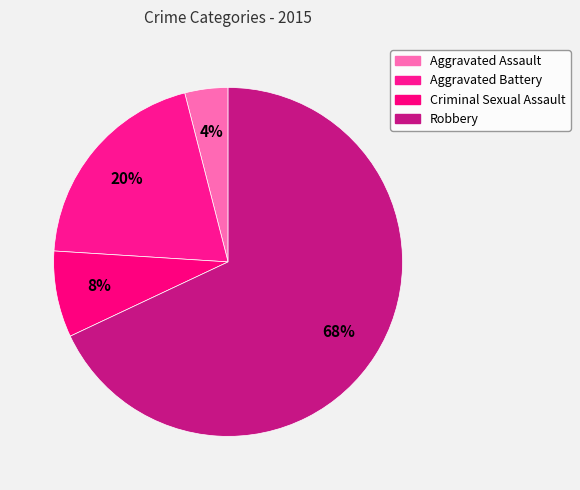

How many slices are in this pie chart?

4